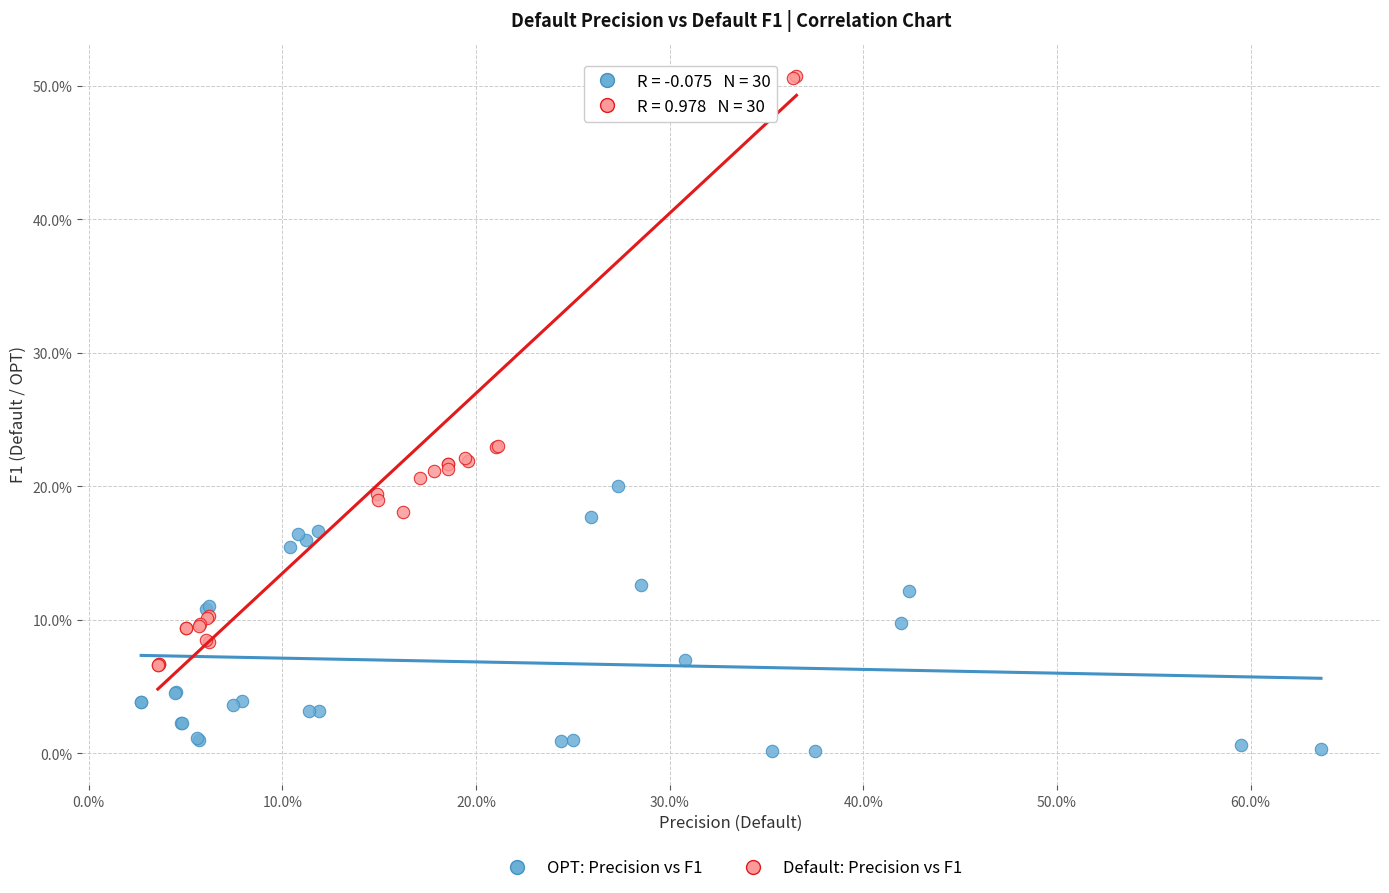

What are all the series names shown in the legend?

OPT: Precision vs F1, Default: Precision vs F1